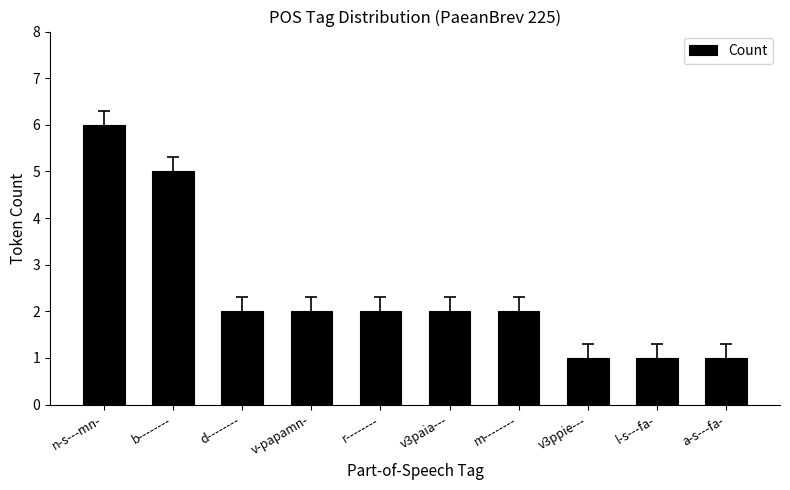

What is the difference between the second highest and second lowest values?

4